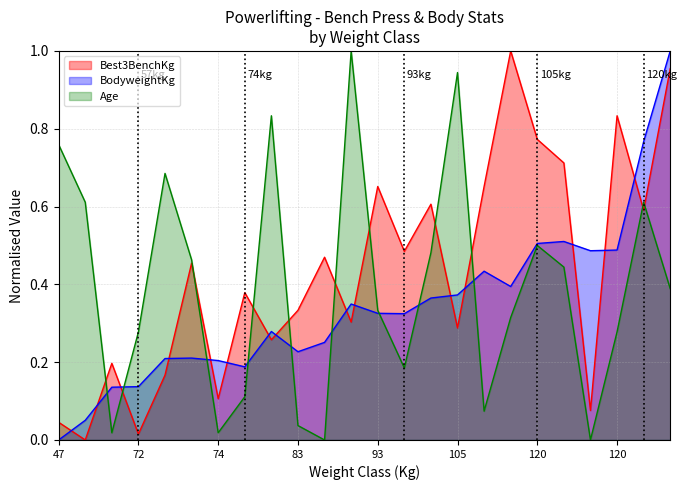

At which category does the chart reach its peak across all series?

120+